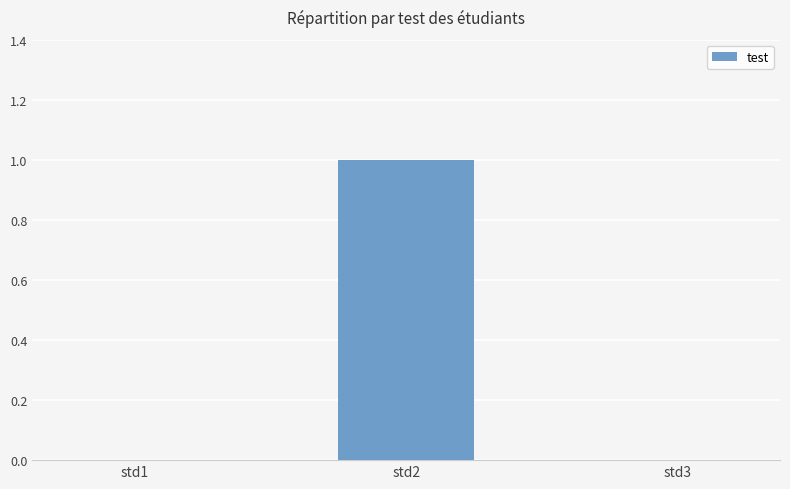

Reading left to right, list all the values displayed in this chart.

std1=0	std2=1	std3=0